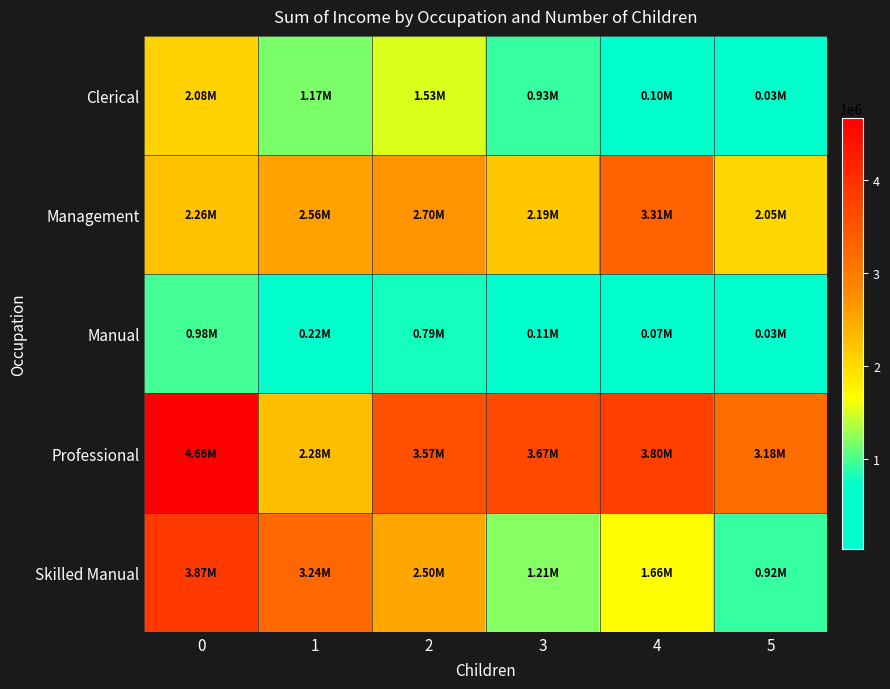

Reading right to left, list all the values displayed in this chart.

Clerical: 5=30000	4=100000	3=930000	2=1530000	1=1170000	0=2080000
Management: 5=2050000	4=3310000	3=2190000	2=2700000	1=2560000	0=2260000
Manual: 5=30000	4=70000	3=110000	2=790000	1=220000	0=980000
Professional: 5=3180000	4=3800000	3=3670000	2=3570000	1=2280000	0=4660000
Skilled Manual: 5=920000	4=1660000	3=1210000	2=2500000	1=3240000	0=3870000